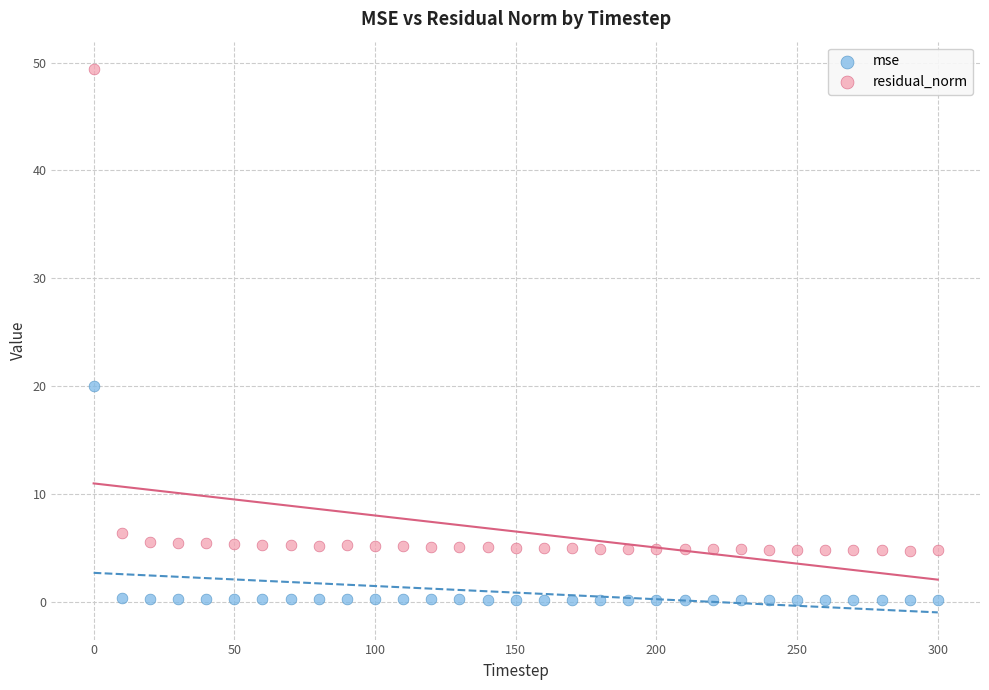

Which series has the largest Y range (max minus min)?

residual_norm